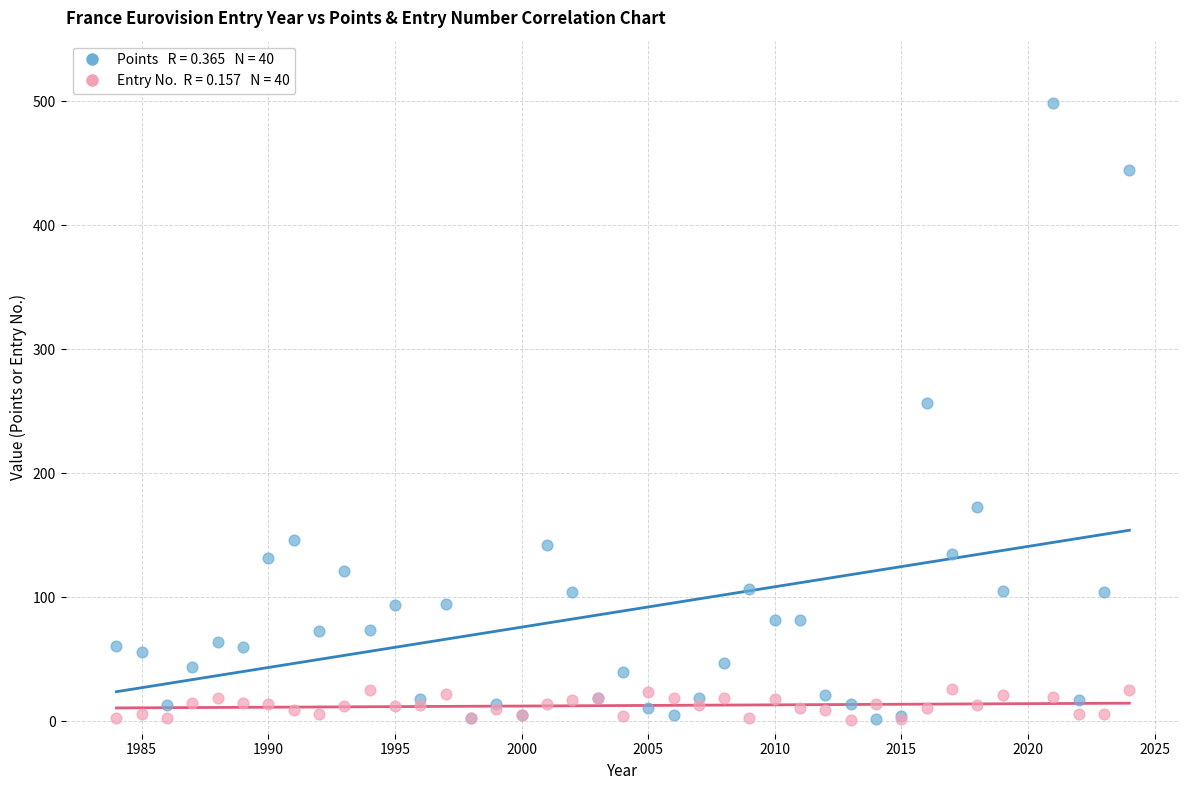

Across all series, what Y value is closest to 250?

257